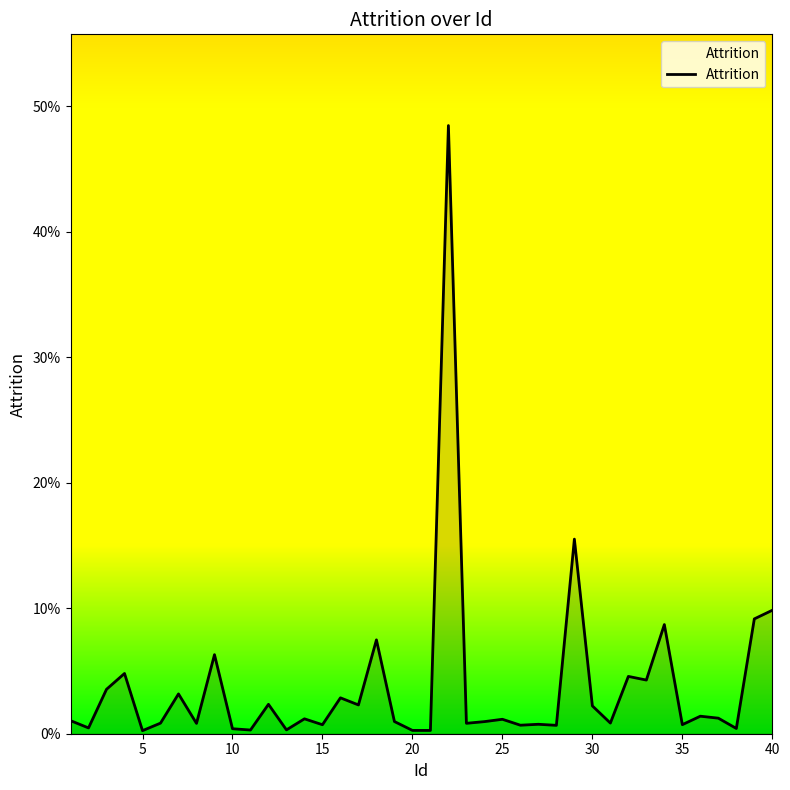

Is this an area chart (filled region under the line)?

Yes